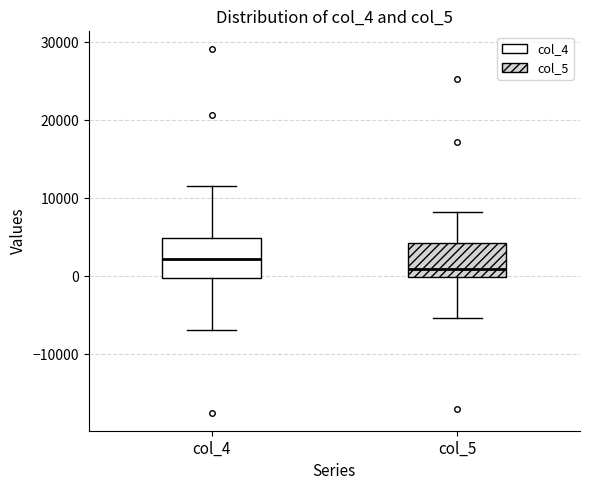

Where is the upper edge of the box for col_5 on the y-axis? The values are not printed on the chart, so give them approximately, as read against the axis.

4000